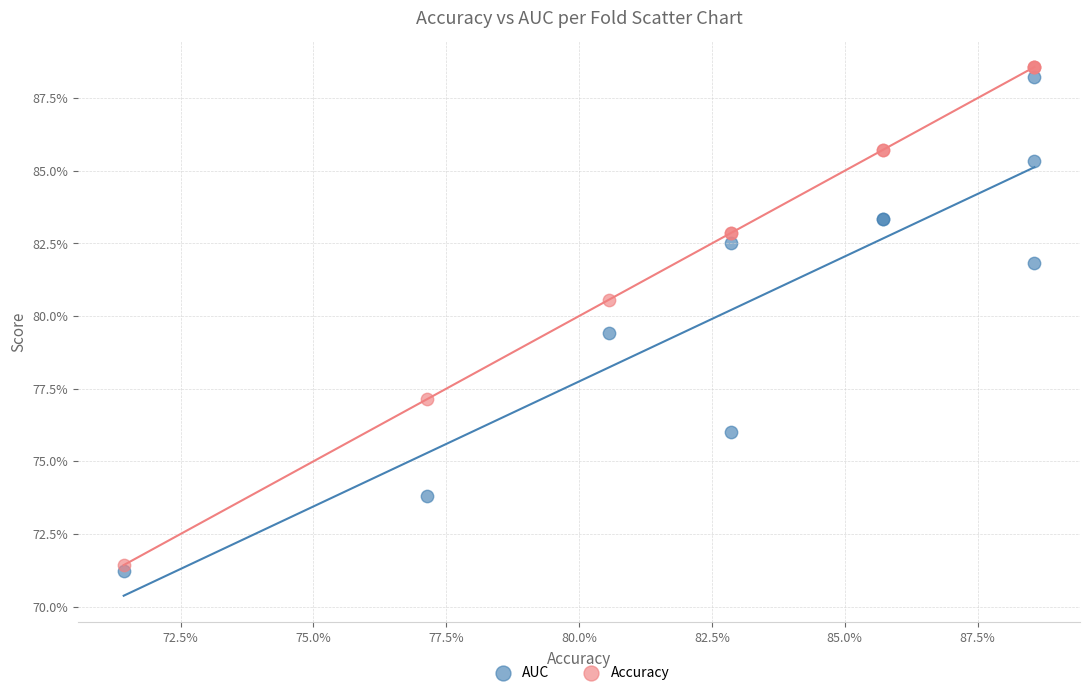

What are all the series names shown in the legend?

AUC, Accuracy